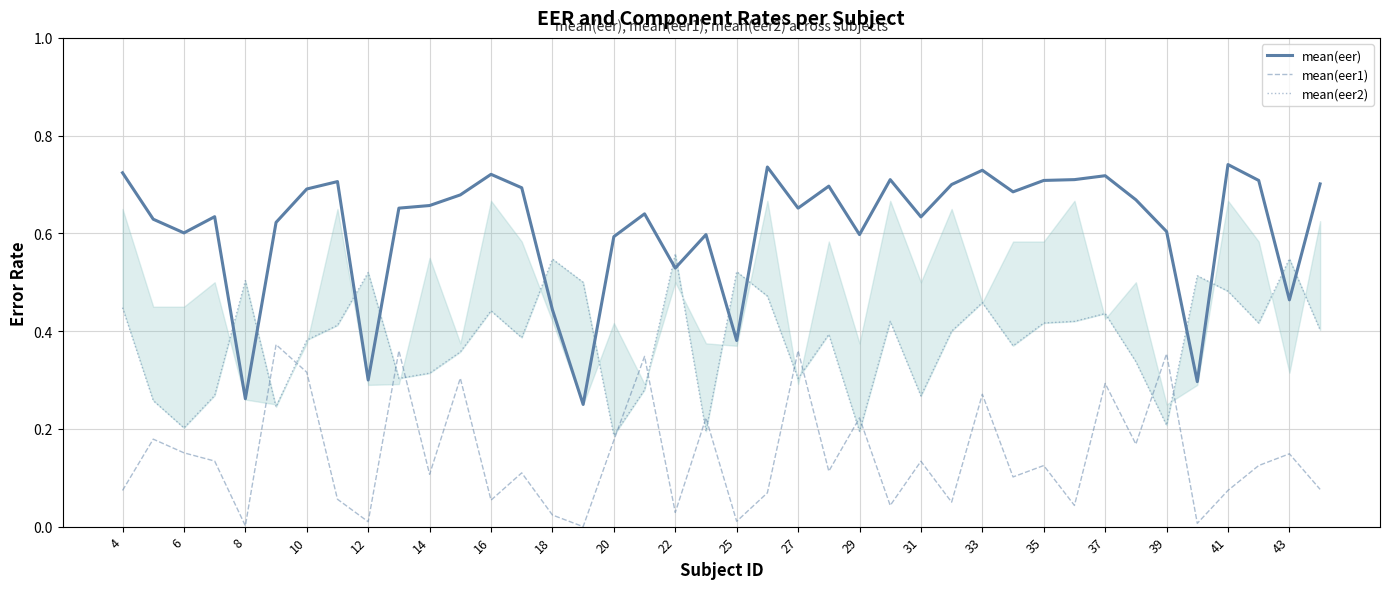

True or false: mean(eer) and mean(eer1) intersect in this chart.

False